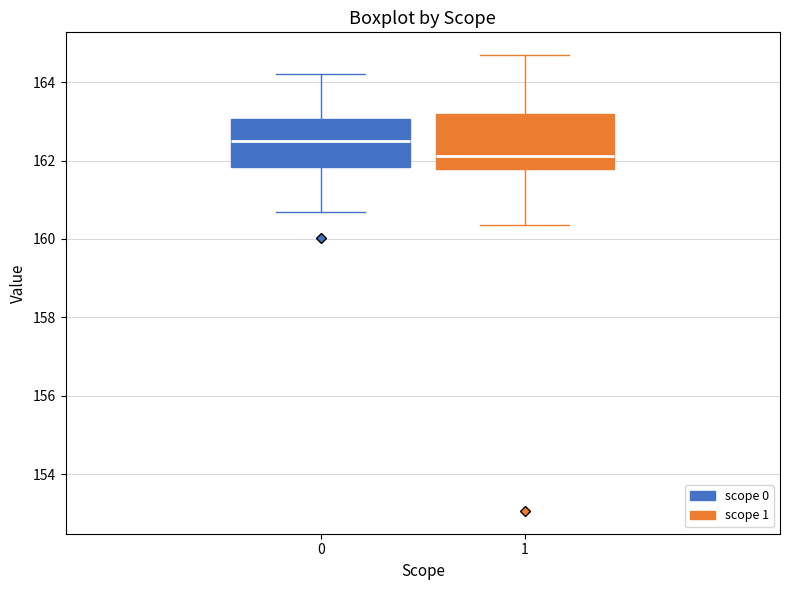

Where is the lower edge of the box at x = 1 on the y-axis? The values are not printed on the chart, so give them approximately, as read against the axis.

161.8